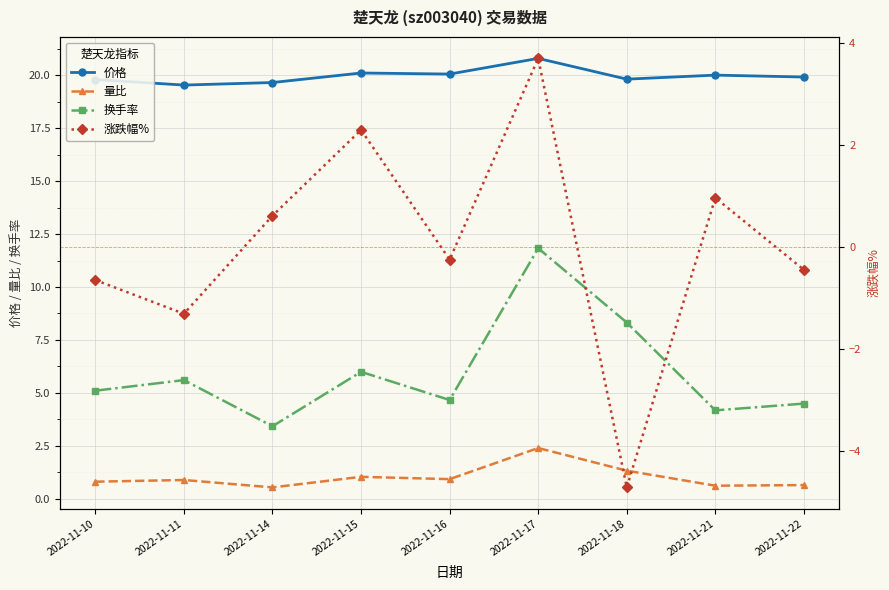

Which category has the highest value in the 价格 series?

2022-11-17